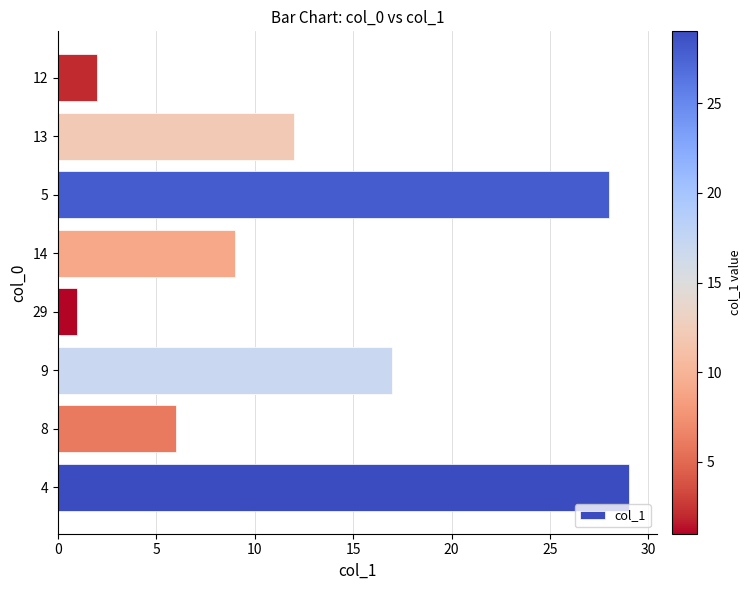

Read the value at 8, to the nearest 10.

10